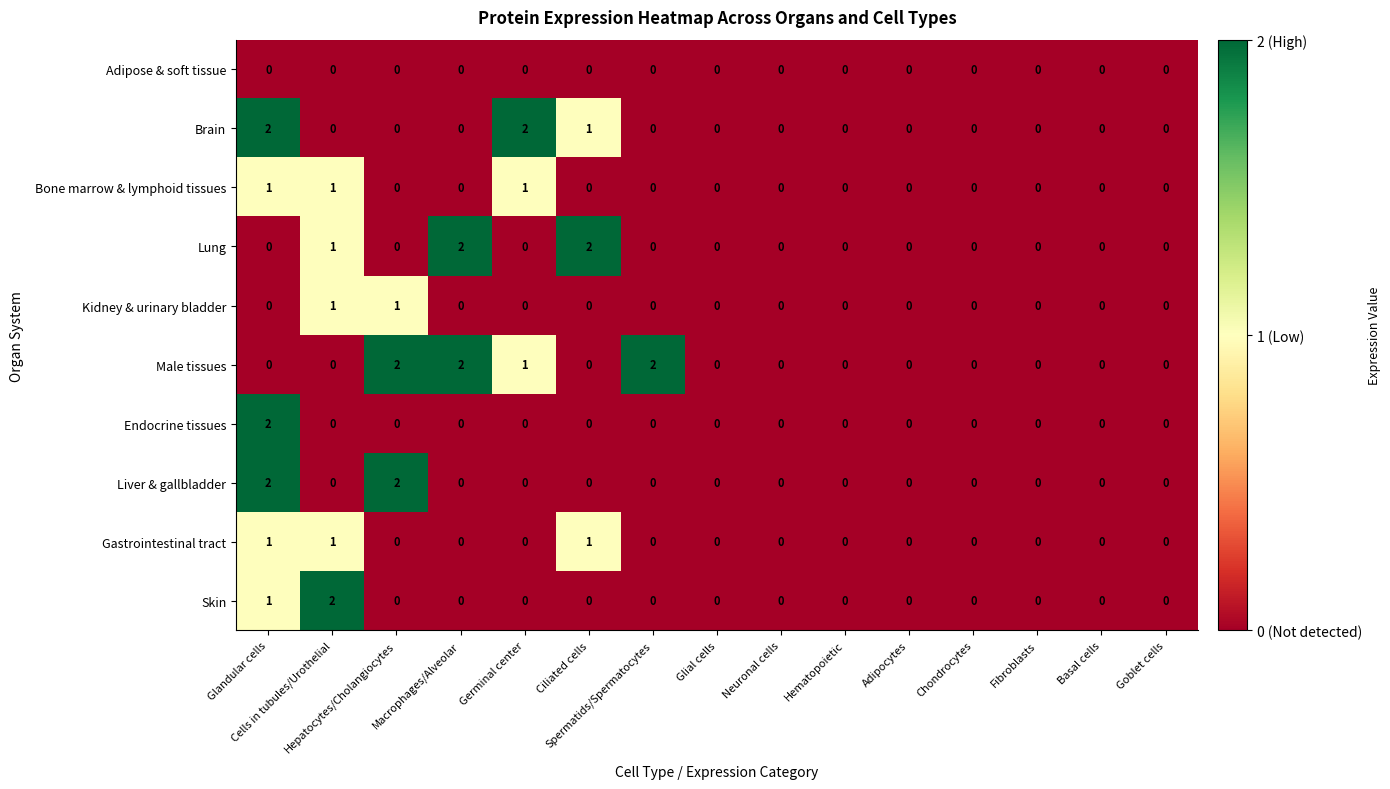

Which series has the largest total across all categories?

Male tissues